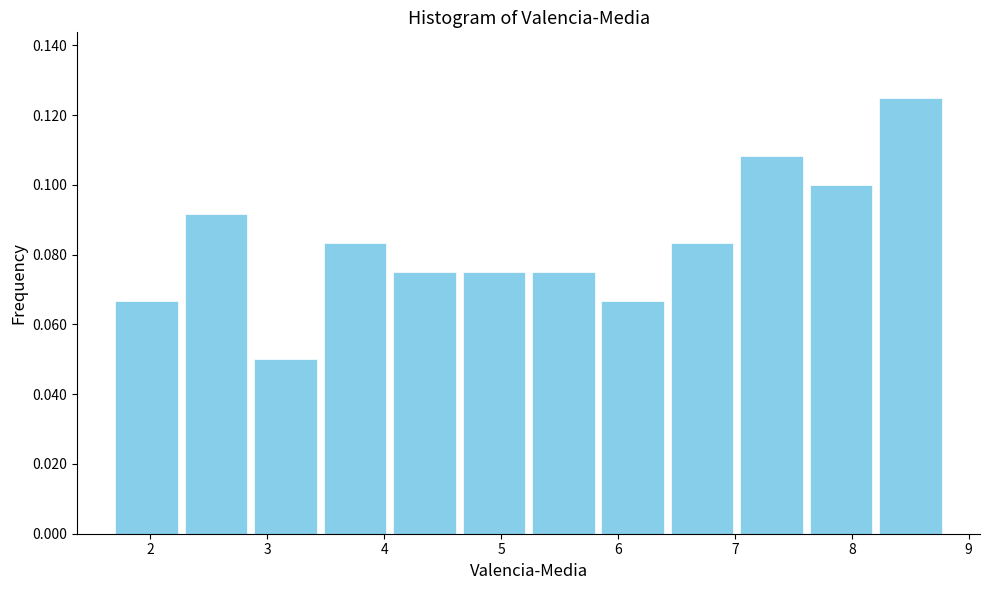

Which range on the x-axis has the tallest bar?

8.2 to 8.8